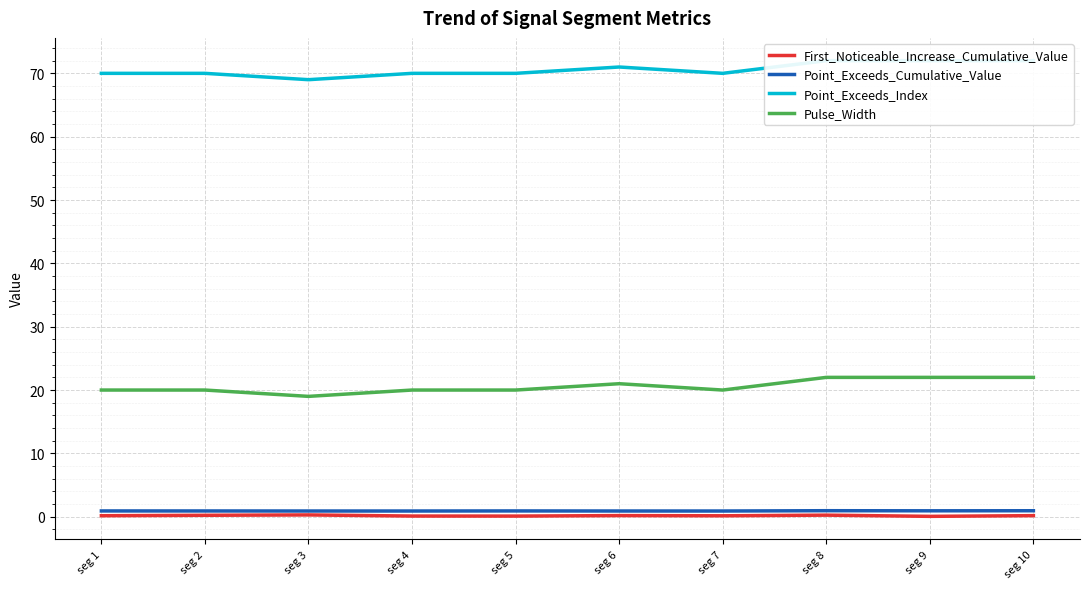

List the labels in order of Pulse_Width value, largest first.

seg 8, seg 9, seg 10, seg 6, seg 1, seg 2, seg 4, seg 5, seg 7, seg 3